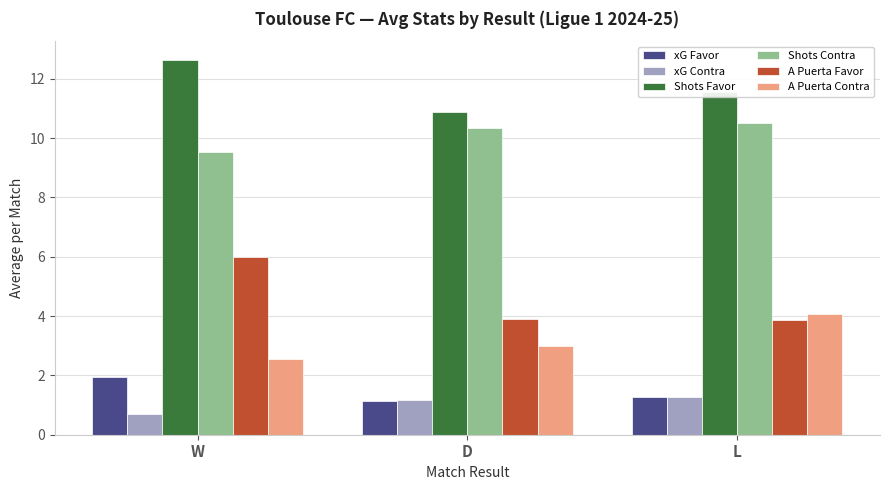

Reading right to left, what are all the values shown in this chart?

xG Favor: 1.3	1.1	1.9
xG Contra: 1.3	1.2	0.7
Shots Favor: 11.6	10.9	12.6
Shots Contra: 10.5	10.3	9.5
A Puerta Favor: 3.9	3.9	6.0
A Puerta Contra: 4.1	3.0	2.5